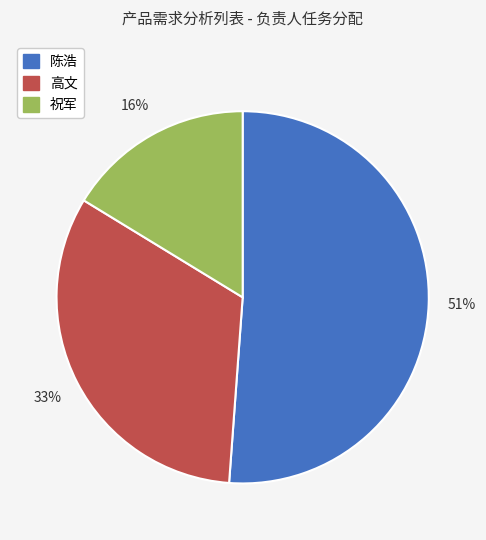

What is the largest slice in the pie chart?

陈浩